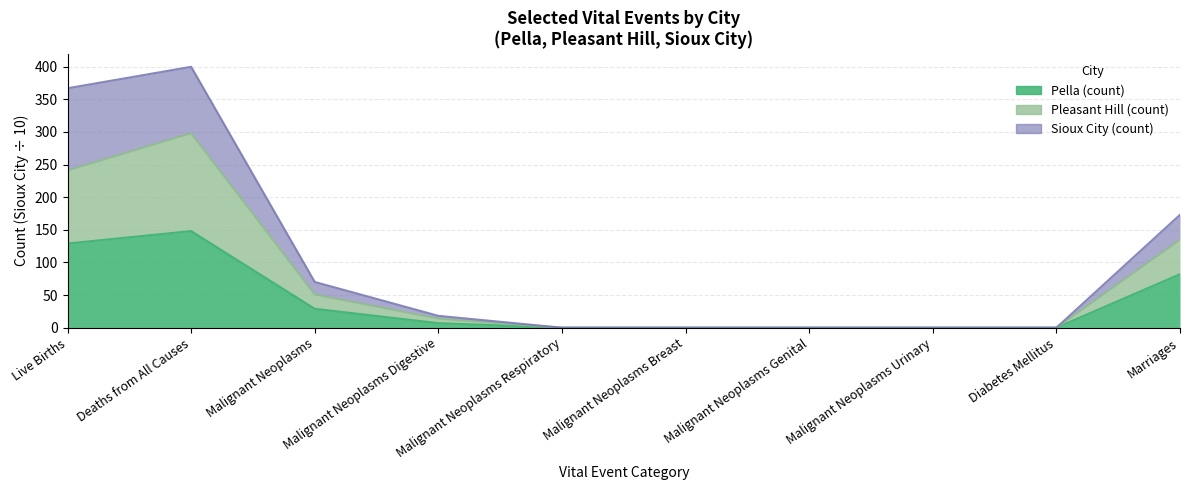

Does the chart display data point markers on the line(s)?

No